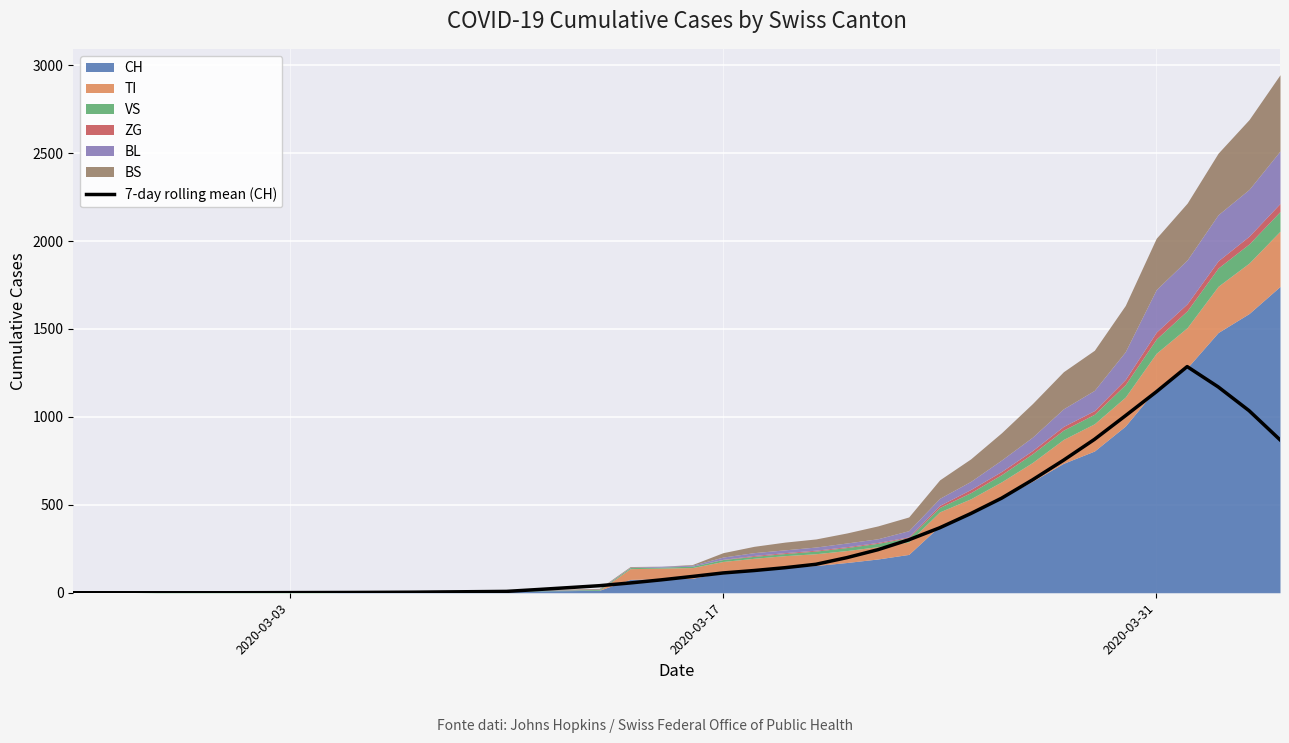

What is the maximum value for 7-day rolling mean (CH)?

1286.1